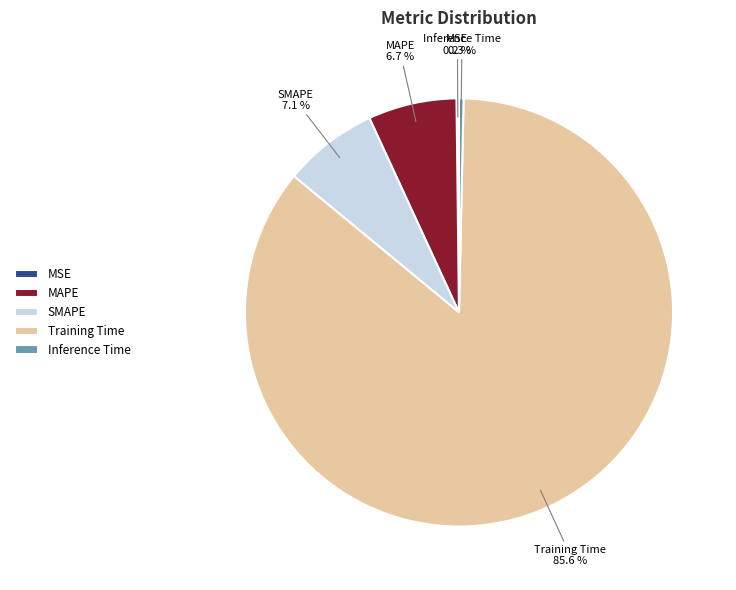

Do Training Time and Inference Time together represent more than half of the pie?

Yes